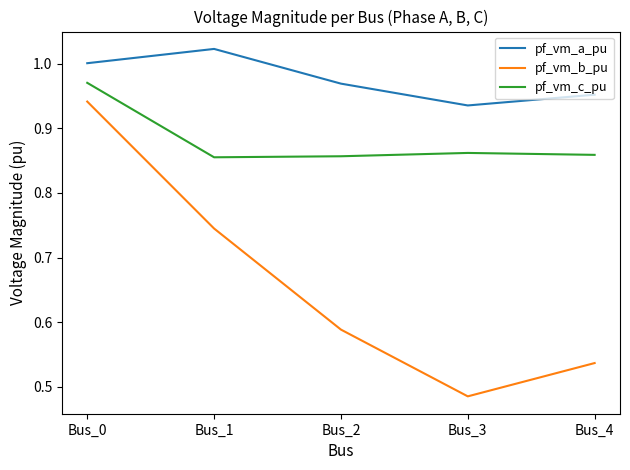

The pf_vm_b_pu series shows 1.1 at Bus_1. True or false?

False